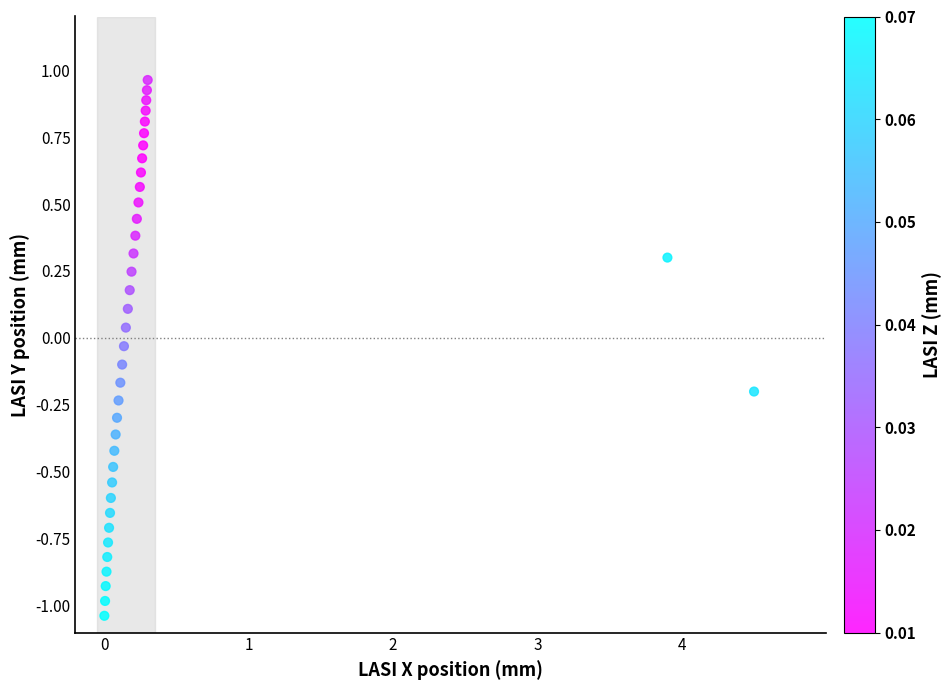

What is the range of Y values (max minus min)?

2.0